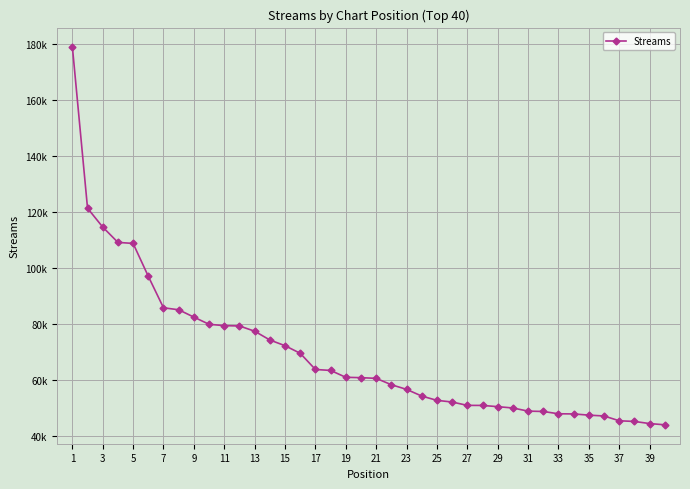

Does the chart have visible grid lines?

Yes